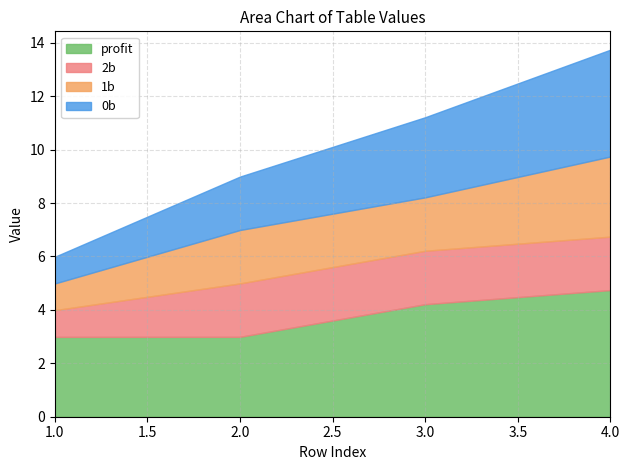

How many profit values are between 2 and 4?

2